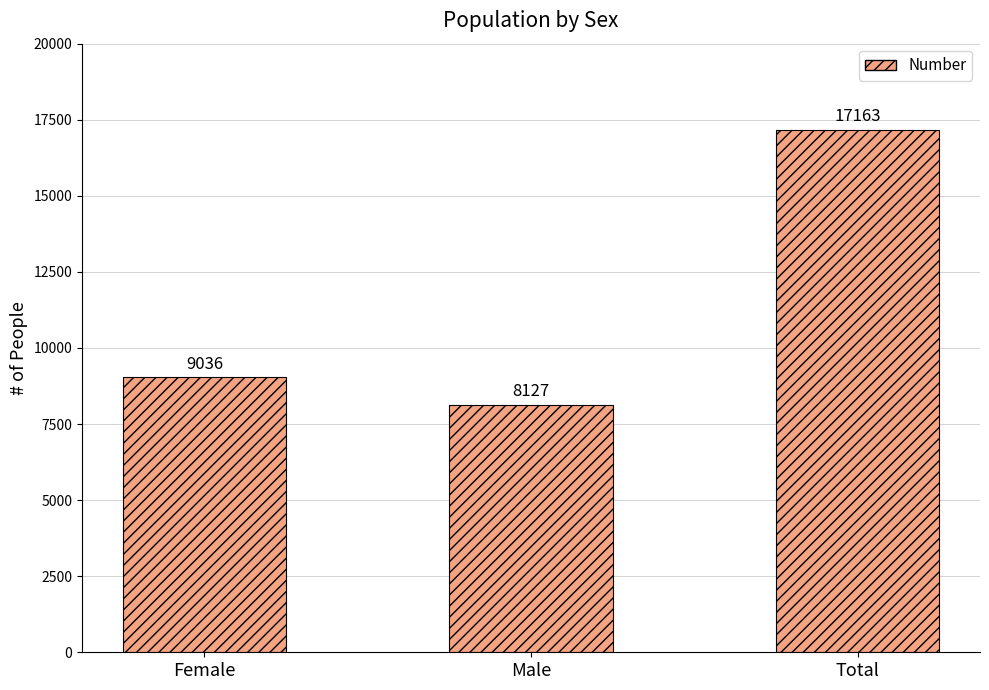

Approximately how many times larger is the value at Female compared to Total?

0.5